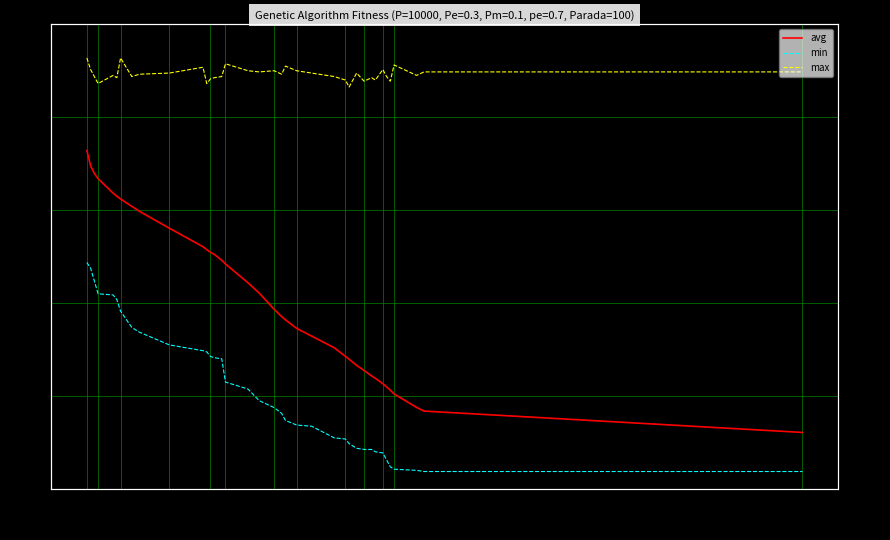

In max, how many points are lower than both neighbors (excluding endpoints)?

11